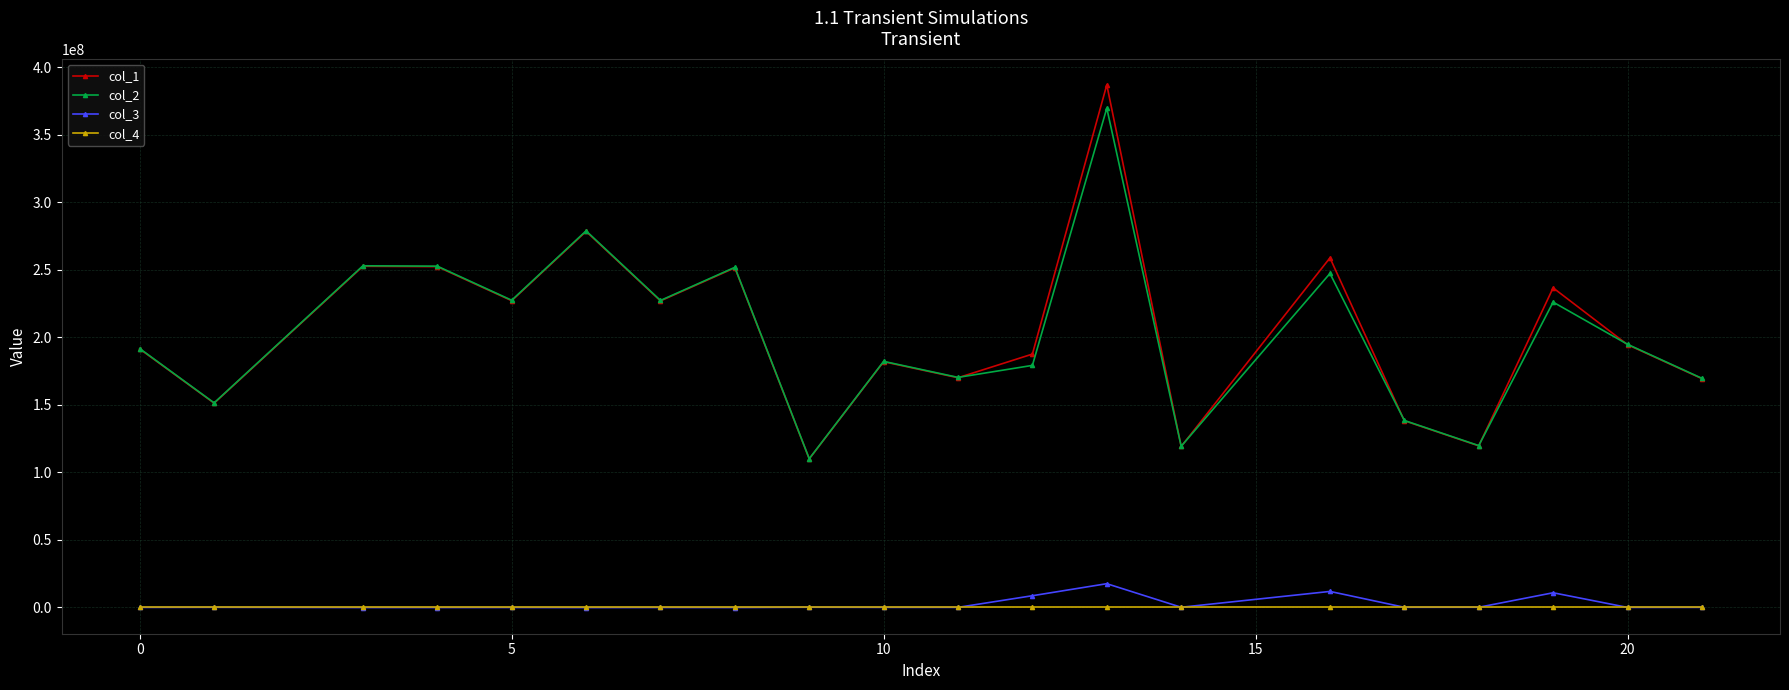

List the series in order of their peak value, lowest first.

col_4, col_3, col_2, col_1